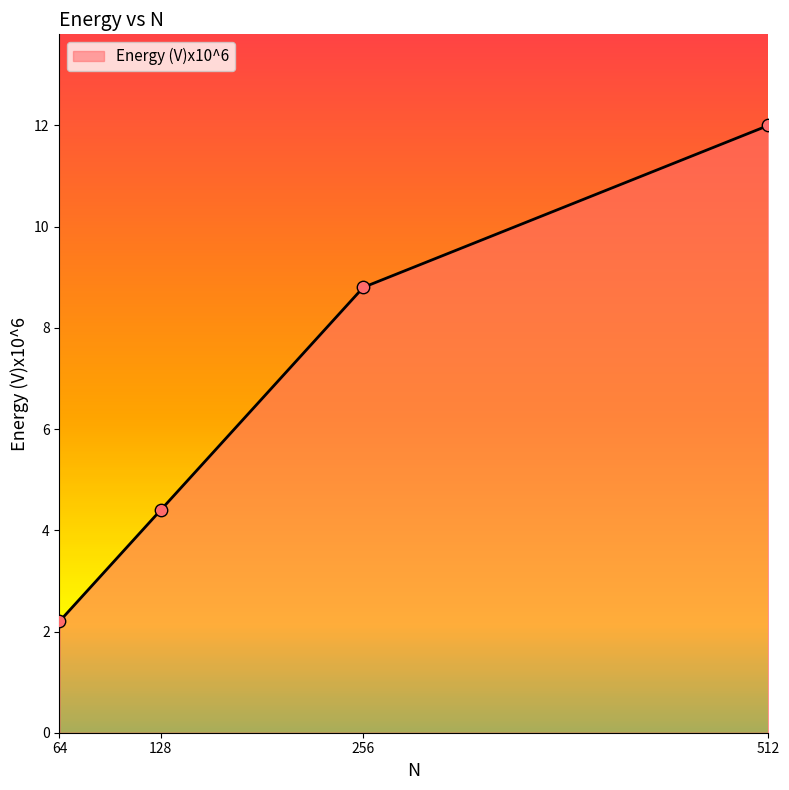

Approximately how many times larger is the value at 128 compared to 512?

0.4